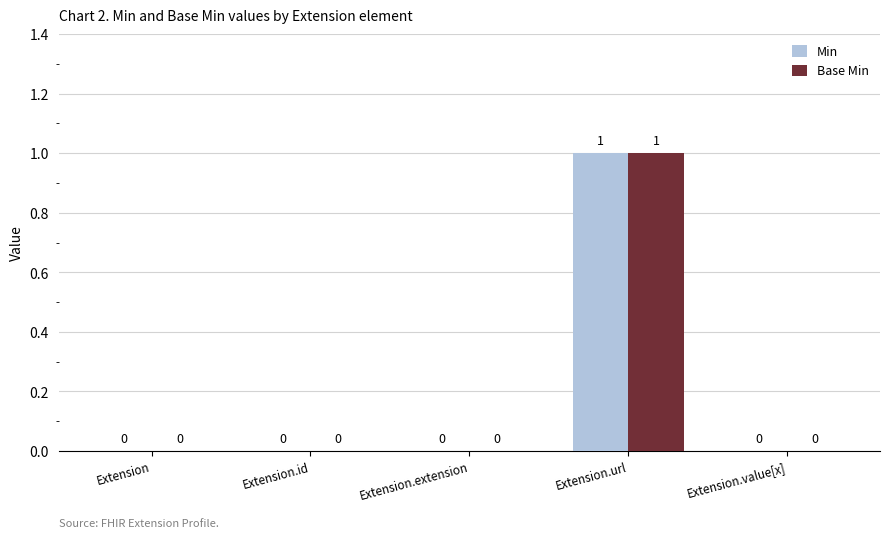

Is it true that Base Min equals 0 at Extension?

True